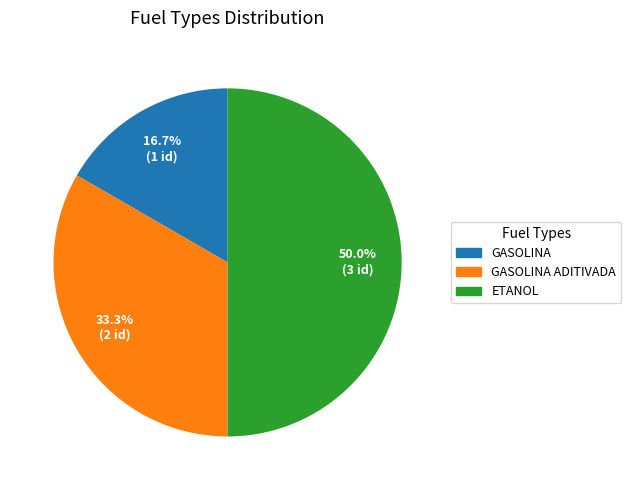

How many segments does this pie chart have?

3